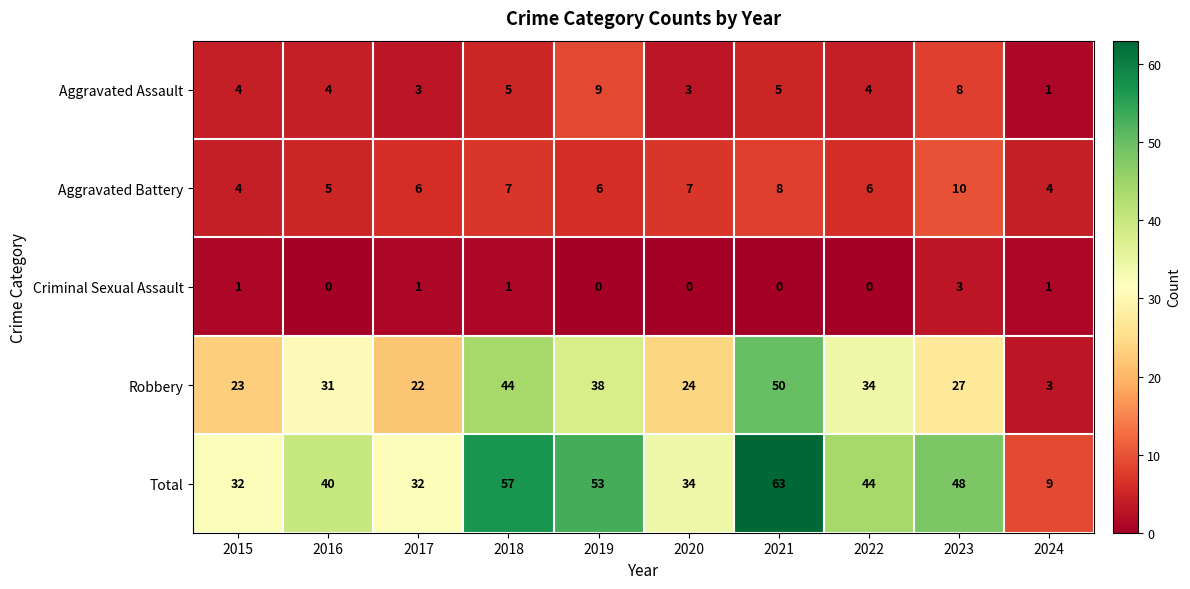

Which series has the largest range (max minus min)?

Total